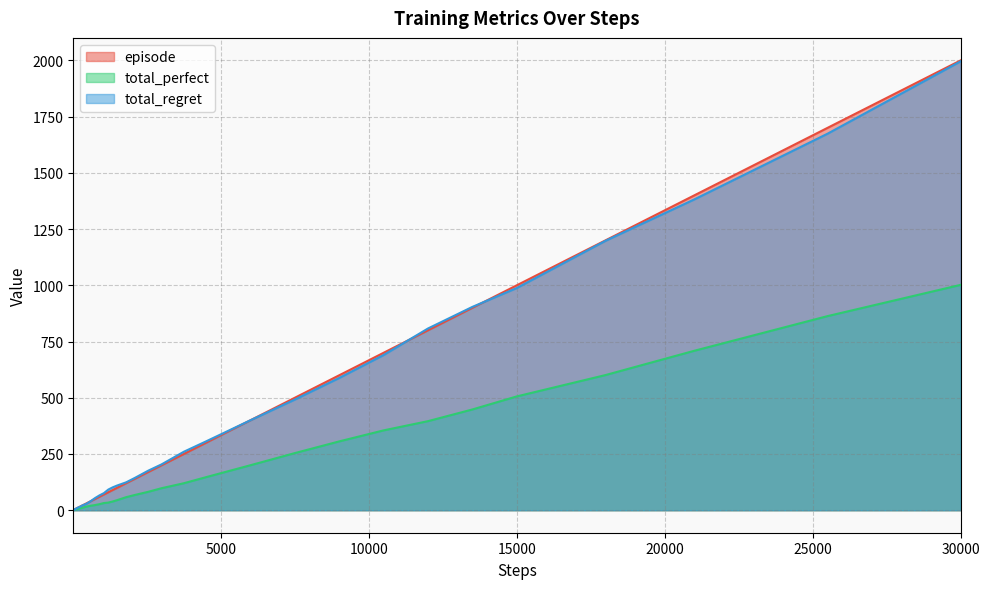

At which category is the sum across all series the highest?

30000